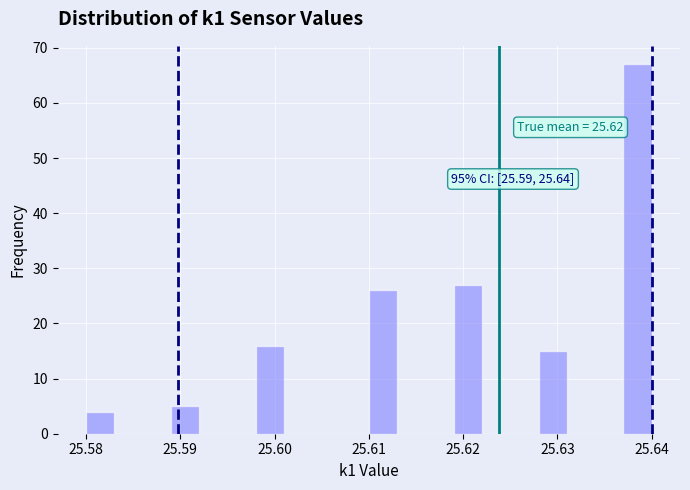

Around what value on the x-axis is the tallest bar? Give the approximate position of its centre, as read against the axis.

25.639